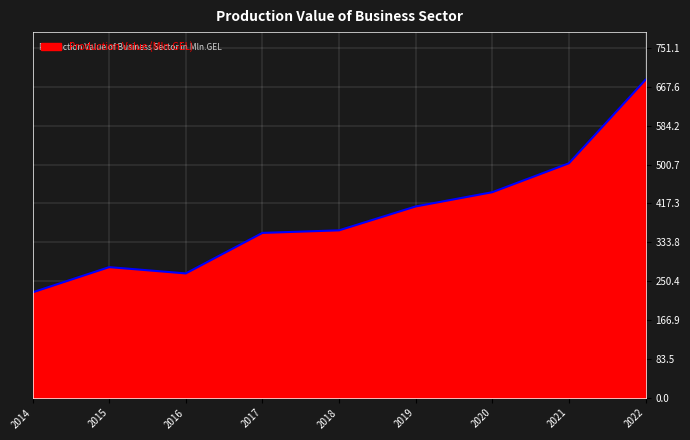

What is the maximum value shown in the chart?

682.8